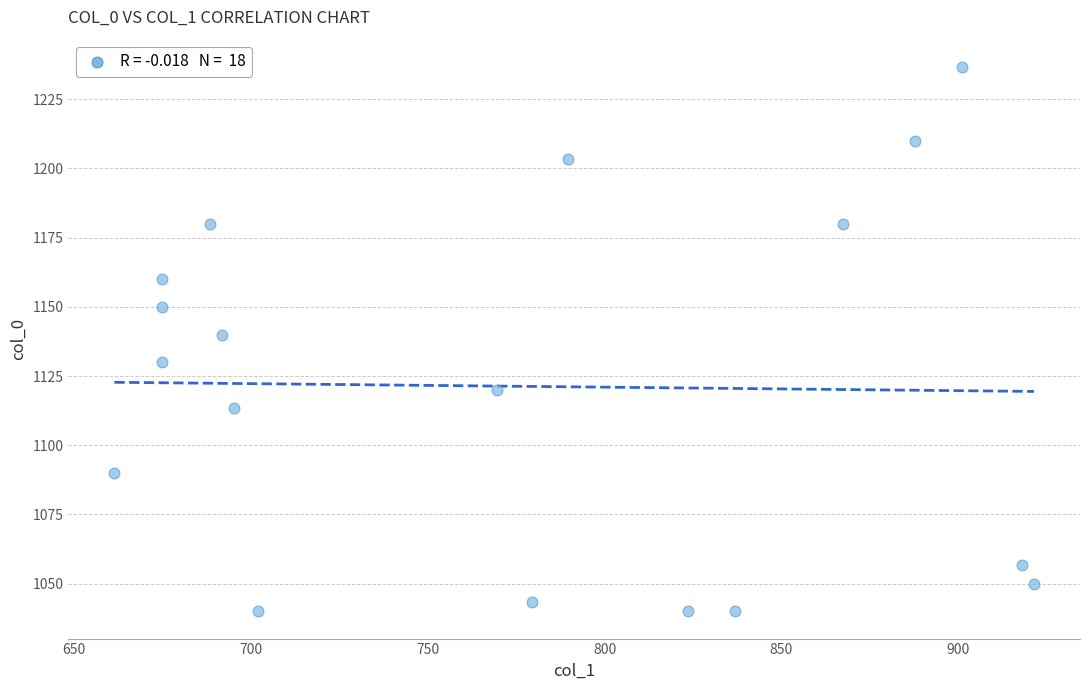

What is the range of Y values (max minus min)?

196.7